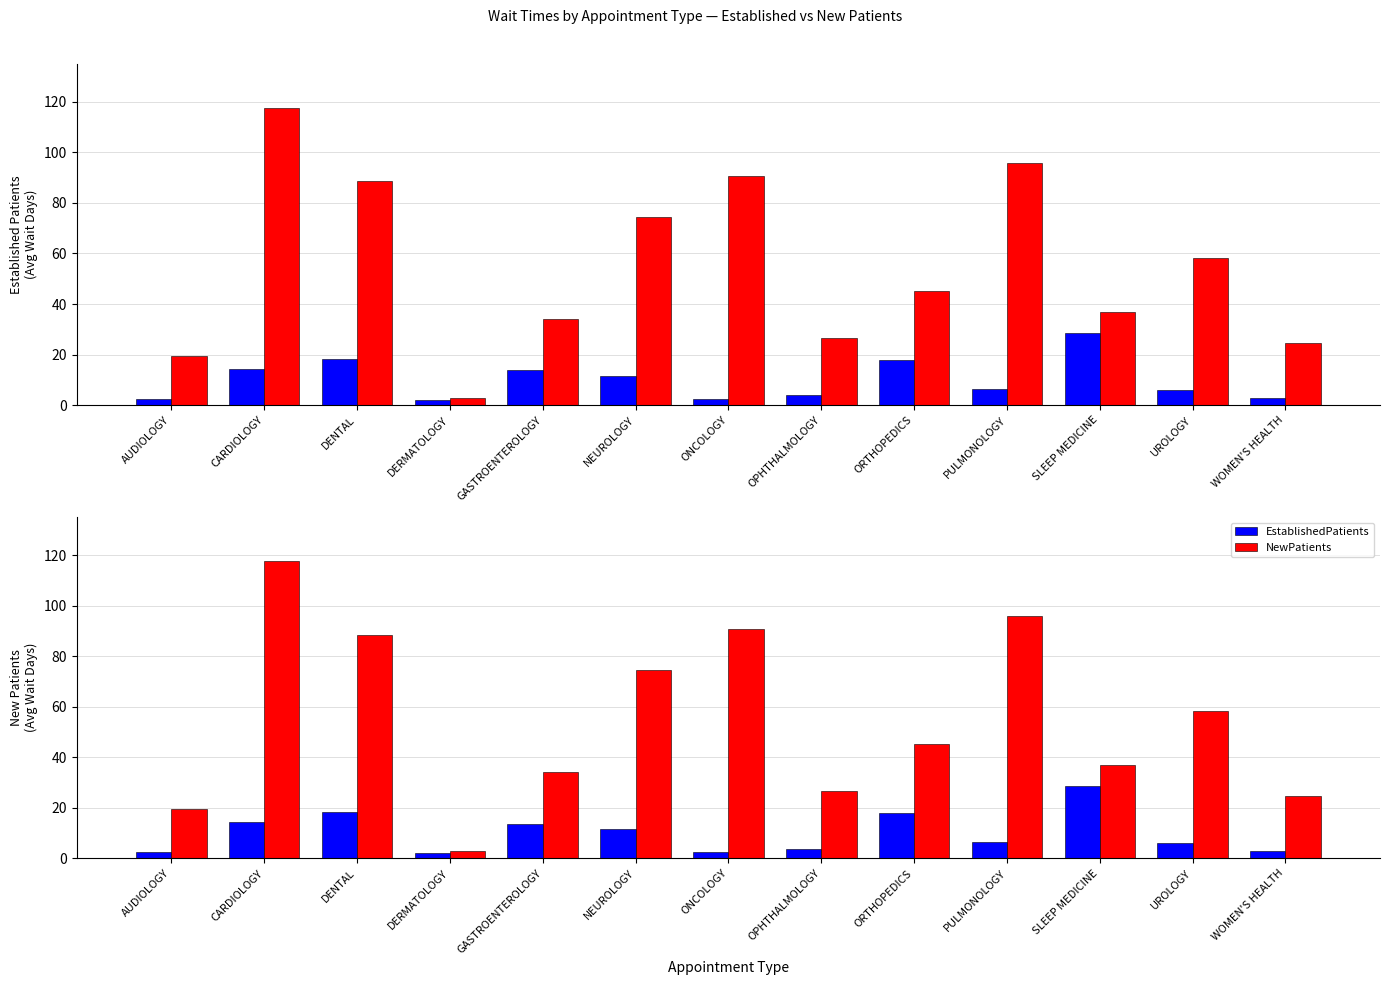

Reading left to right, extract all data points from this chart.

EstablishedPatients: AUDIOLOGY=2.3	CARDIOLOGY=14.3	DENTAL=18.4	DERMATOLOGY=2.1	GASTROENTEROLOGY=13.7	NEUROLOGY=11.5	ONCOLOGY=2.4	OPHTHALMOLOGY=3.8	ORTHOPEDICS=18.0	PULMONOLOGY=6.5	SLEEP MEDICINE=28.6	UROLOGY=6.1	WOMEN'S HEALTH=2.9
NewPatients: AUDIOLOGY=19.5	CARDIOLOGY=117.5	DENTAL=88.5	DERMATOLOGY=2.7	GASTROENTEROLOGY=34.0	NEUROLOGY=74.4	ONCOLOGY=90.6	OPHTHALMOLOGY=26.5	ORTHOPEDICS=45.3	PULMONOLOGY=95.8	SLEEP MEDICINE=36.8	UROLOGY=58.3	WOMEN'S HEALTH=24.7